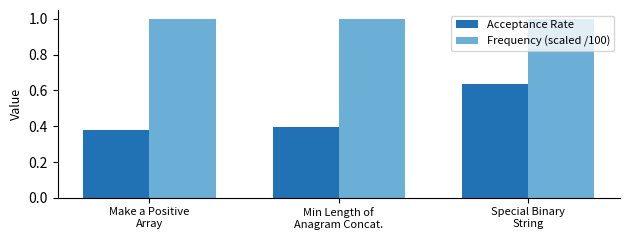

List the series in order of their peak value, highest first.

Frequency (scaled /100), Acceptance Rate